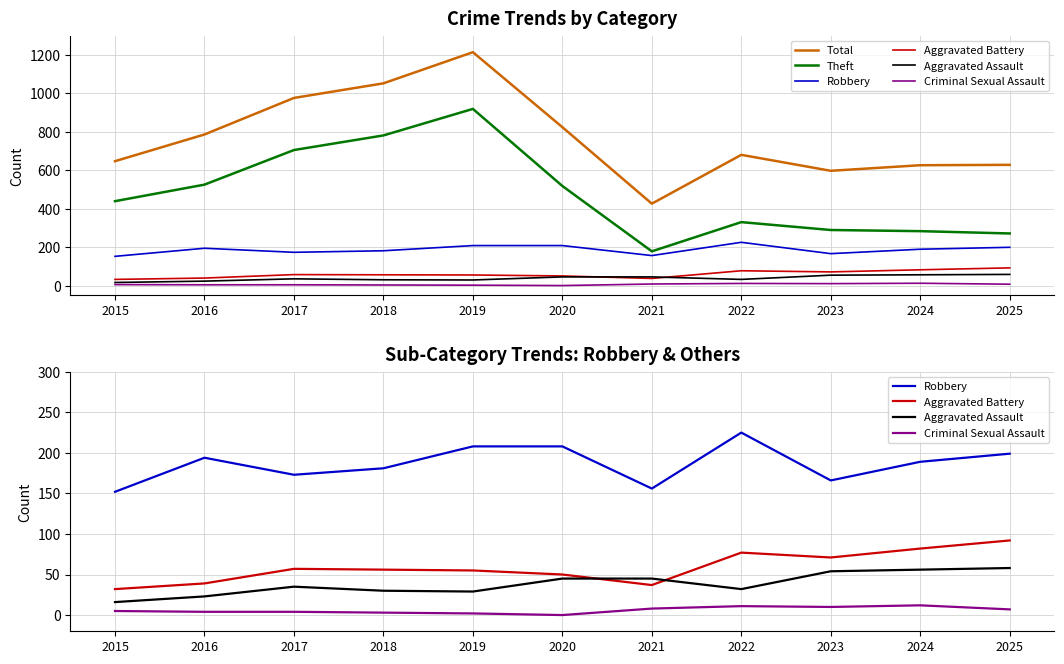

The Theft series shows 420 at 2025. True or false?

False